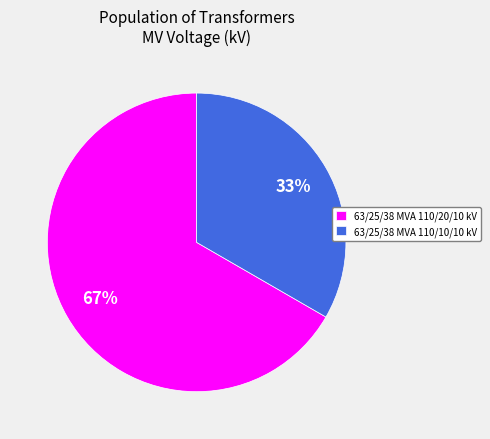

Count the number of slices in the pie.

2